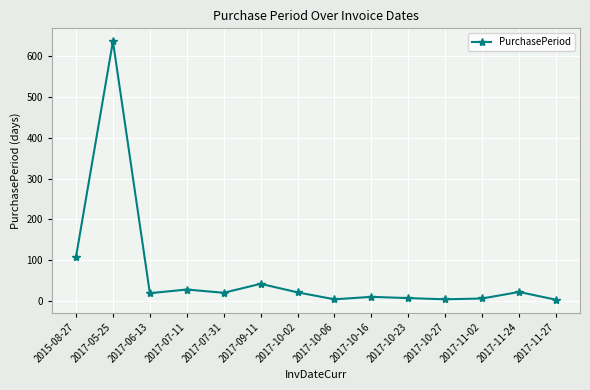

At which label does the data first exceed 20?

2015-08-27